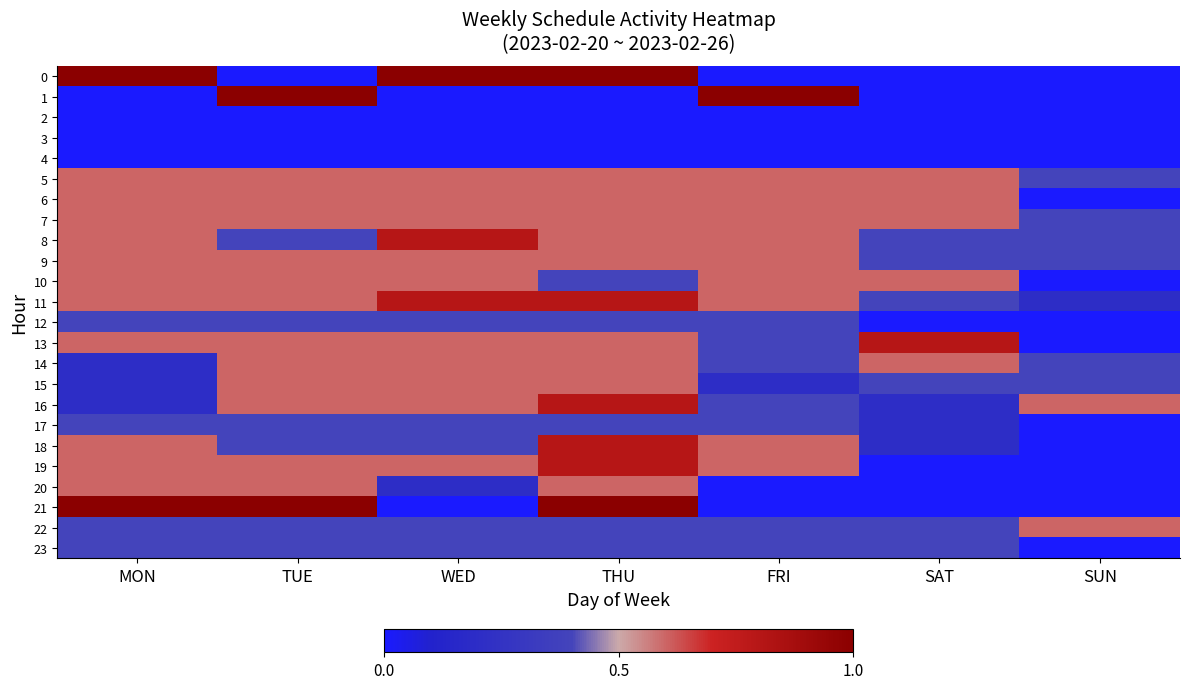

Between FRI and SAT, which series saw the biggest shift?

1